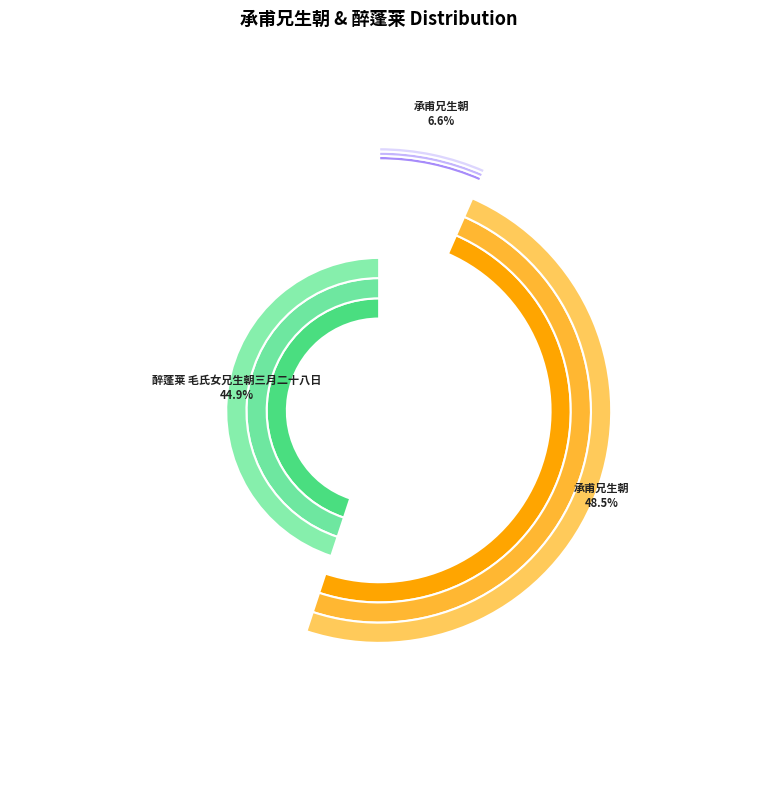

To the nearest percent, what percentage of the pie is 承甫兄生朝 (975825)?

48%